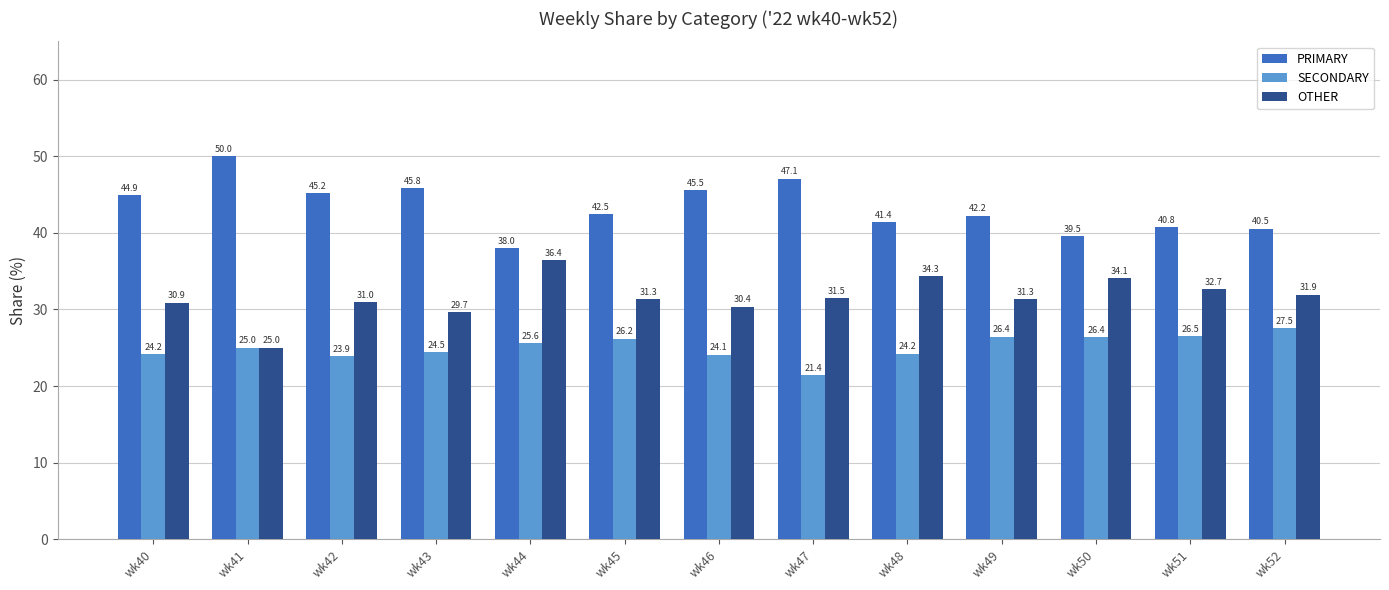

At which label is OTHER closest to 30?

wk43